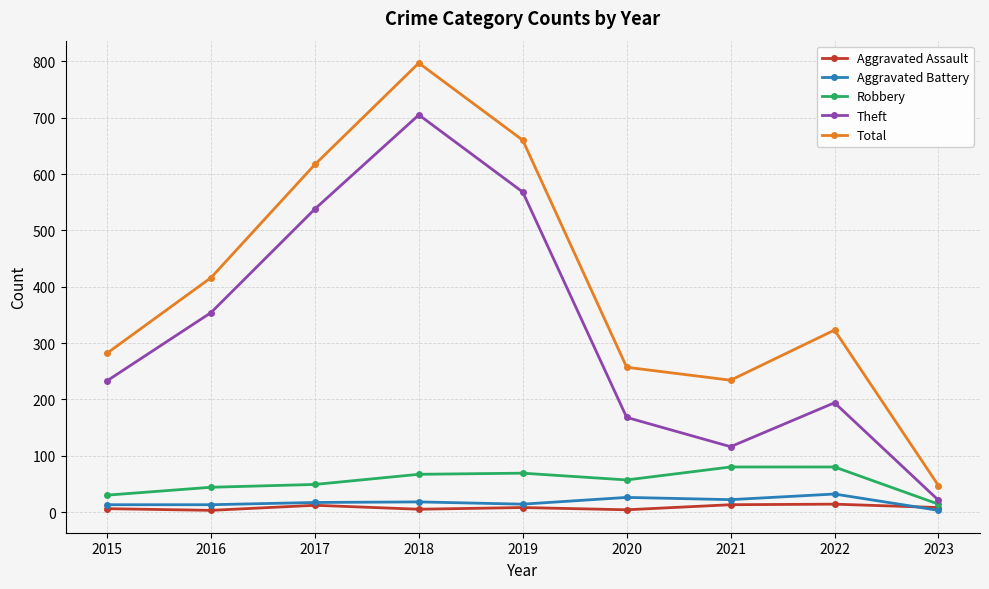

True or false: Total has more than 0 interior local peaks.

True